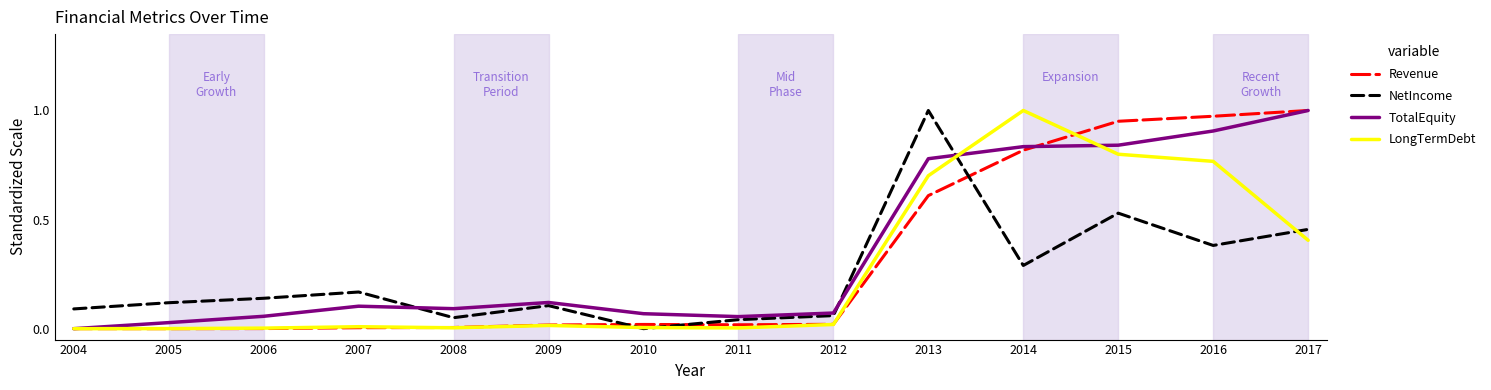

Is the value of Revenue at 2016 greater than the value of NetIncome at 2009?

Yes